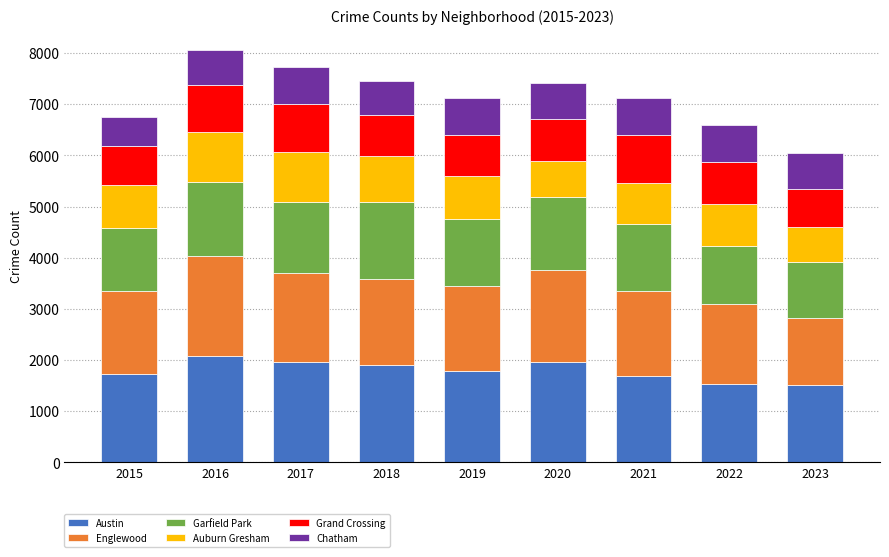

Does the chart contain any negative values?

No